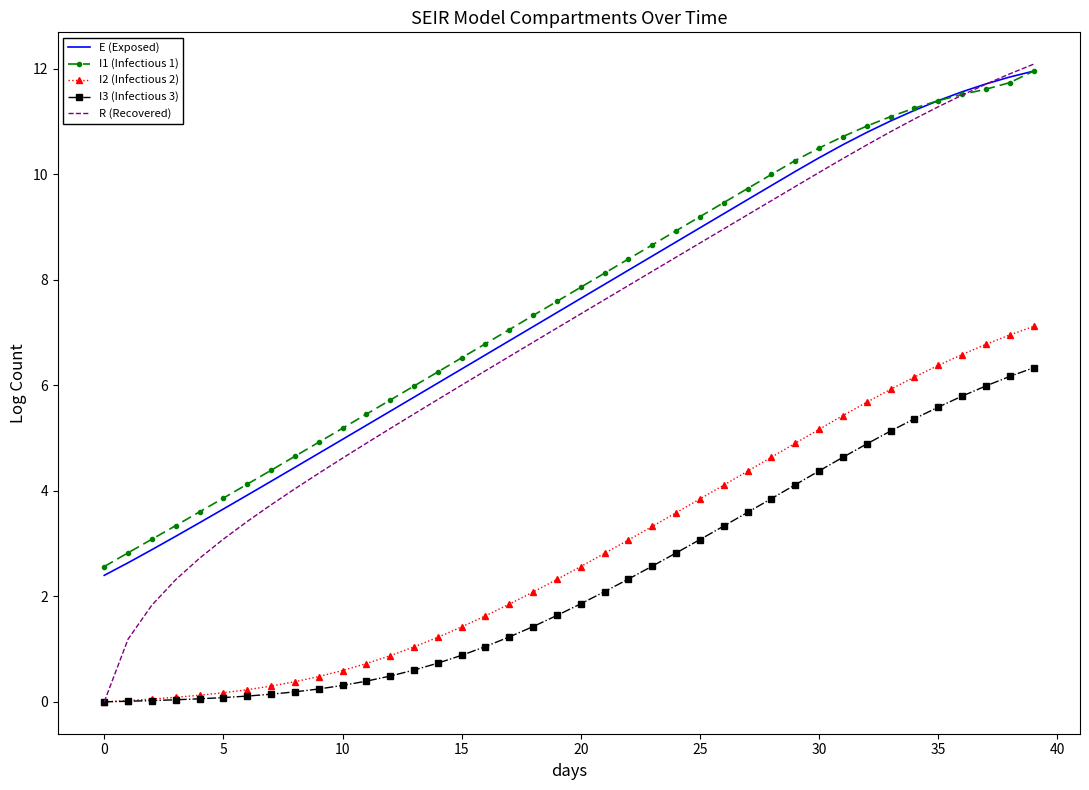

True or false: E (Exposed) and I2 (Infectious 2) cross at least once.

False